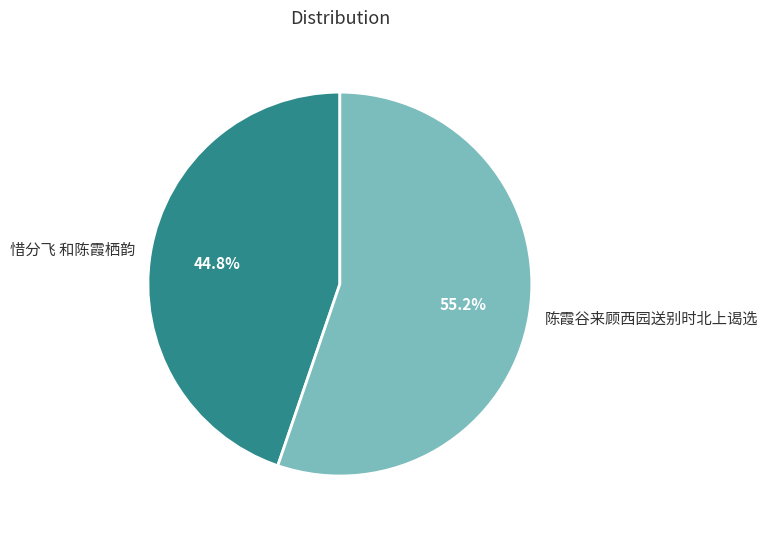

Approximately how many times larger is the value at 陈霞谷来顾西园送别时北上谒选 compared to 惜分飞 和陈霞栖韵?

1.2